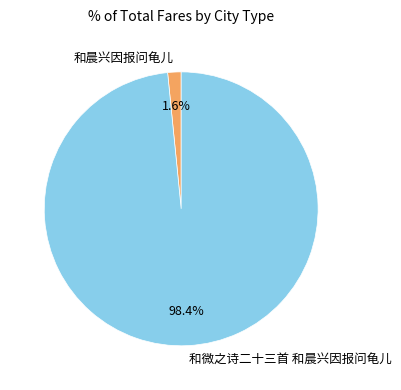

The 和晨兴因报问龟儿 slice represents 11% of the pie. True or false?

False